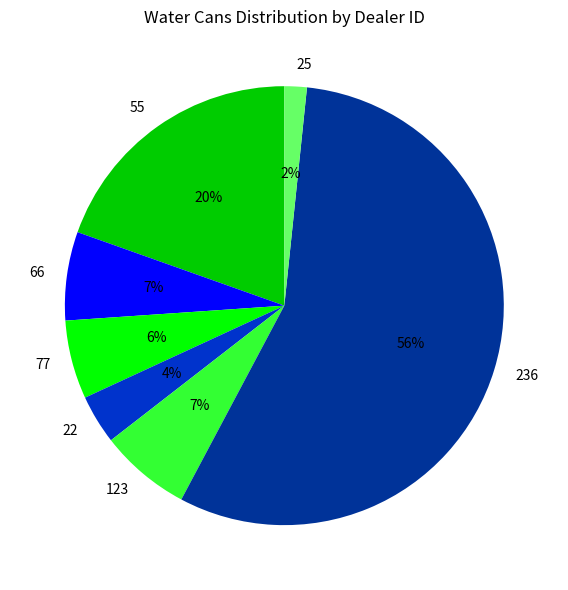

How many slices are in this pie chart?

7